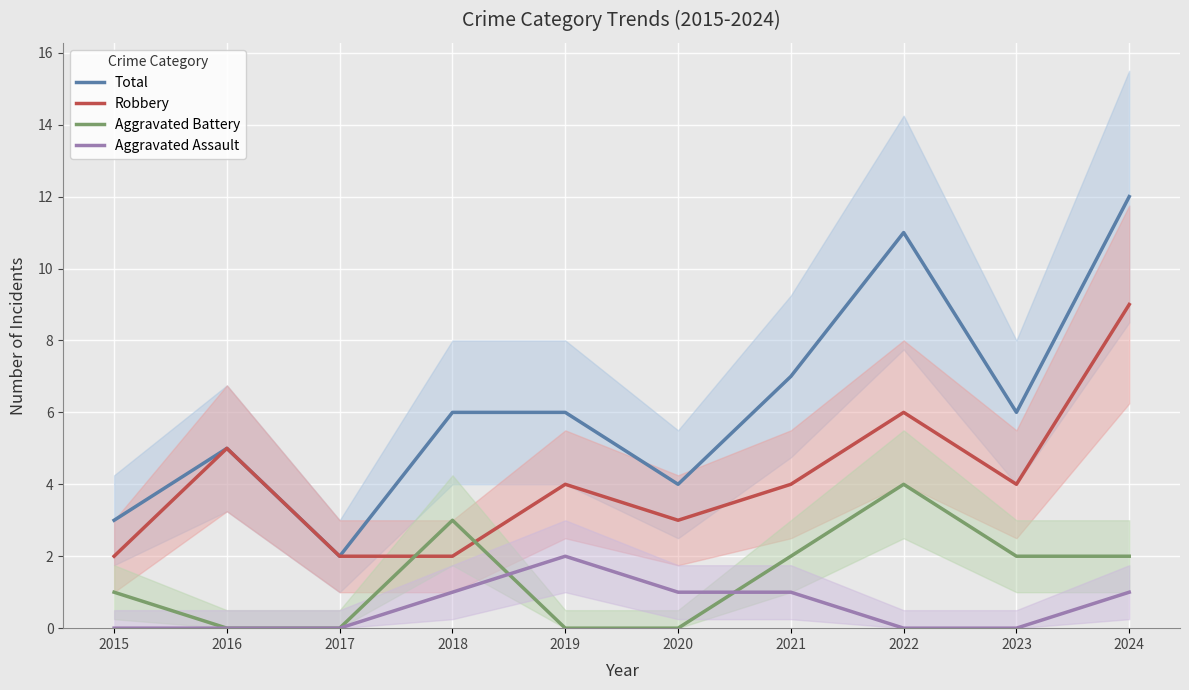

Where is Robbery nearest to the value 5?

2016